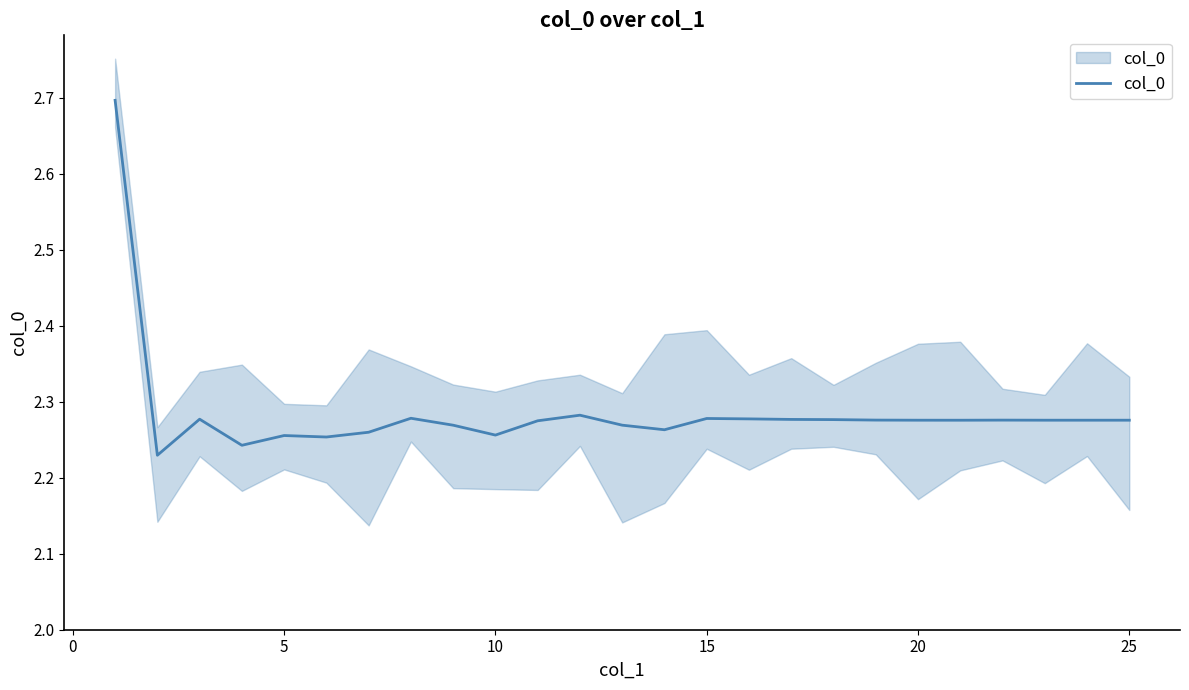

What is the smallest value displayed?

2.2